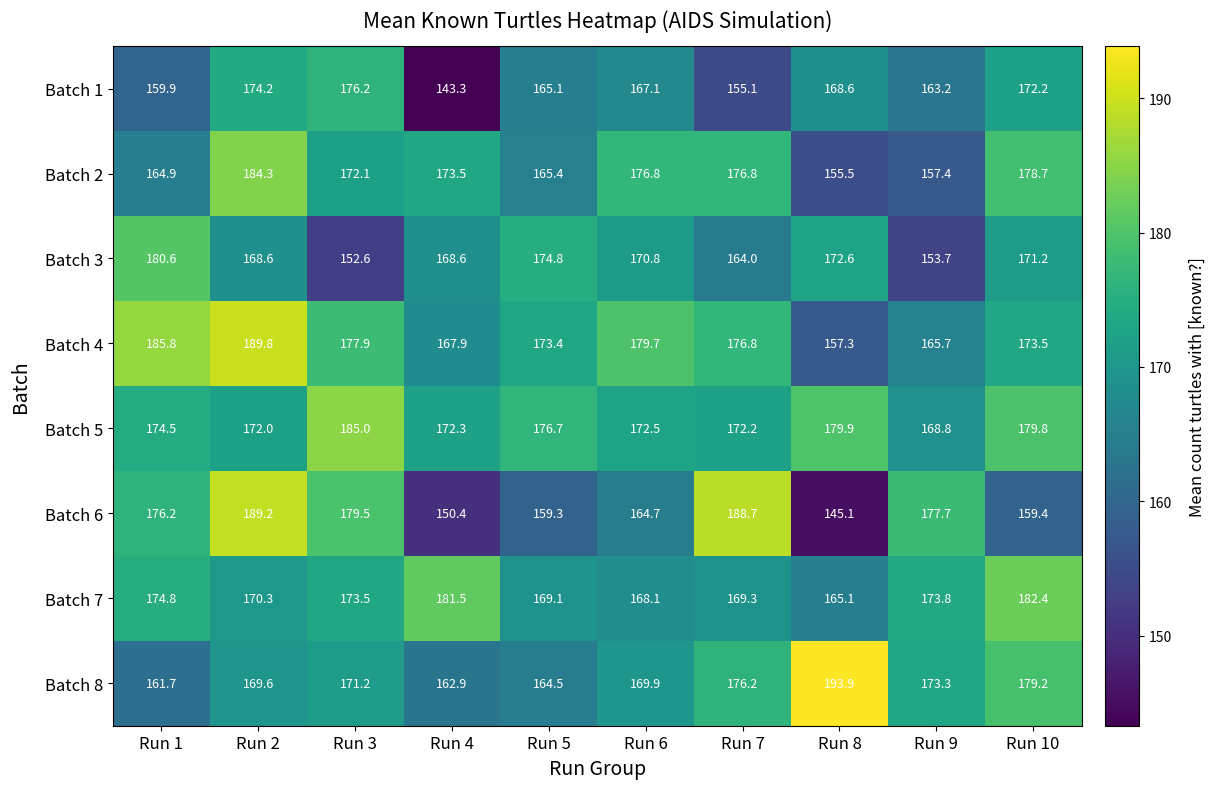

Which label corresponds to the smallest value in the chart?

Run 4